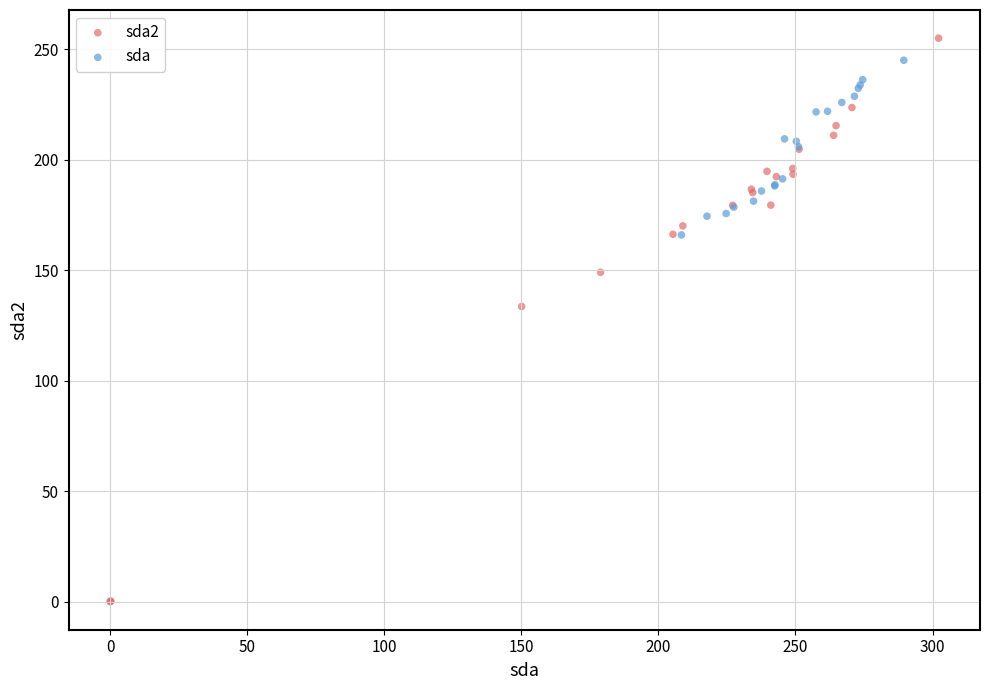

Which series has the largest Y range (max minus min)?

sda2